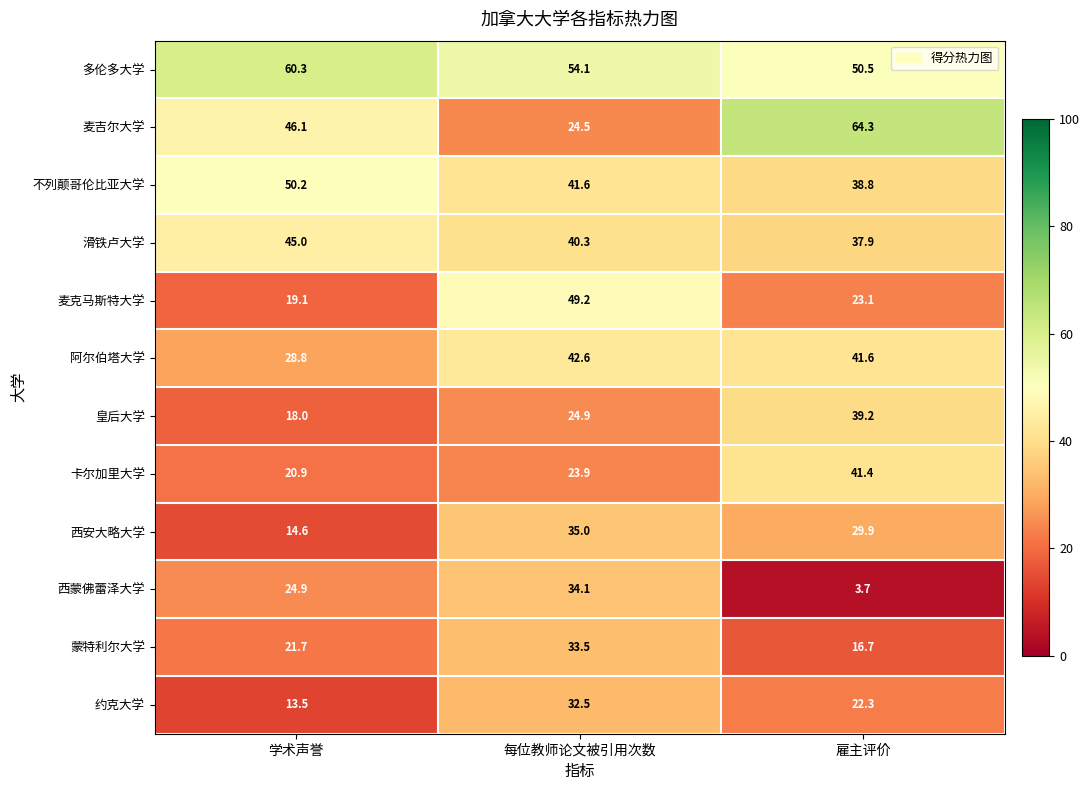

What is the highest value of the 多伦多大学 series?

60.3